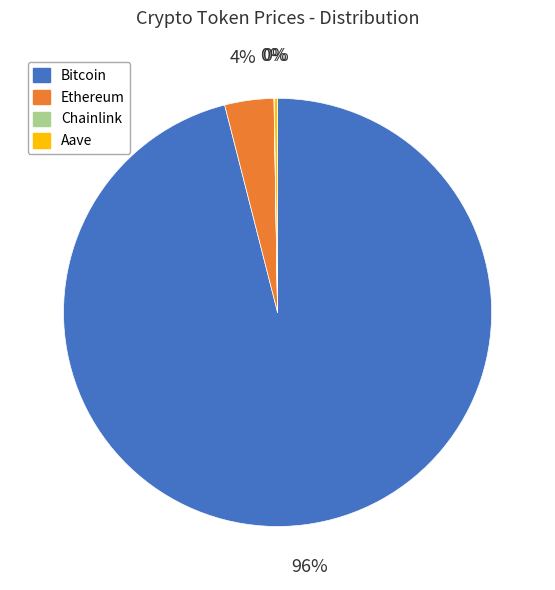

To the nearest percent, what is the difference between the largest and smallest slice percentages?

96%